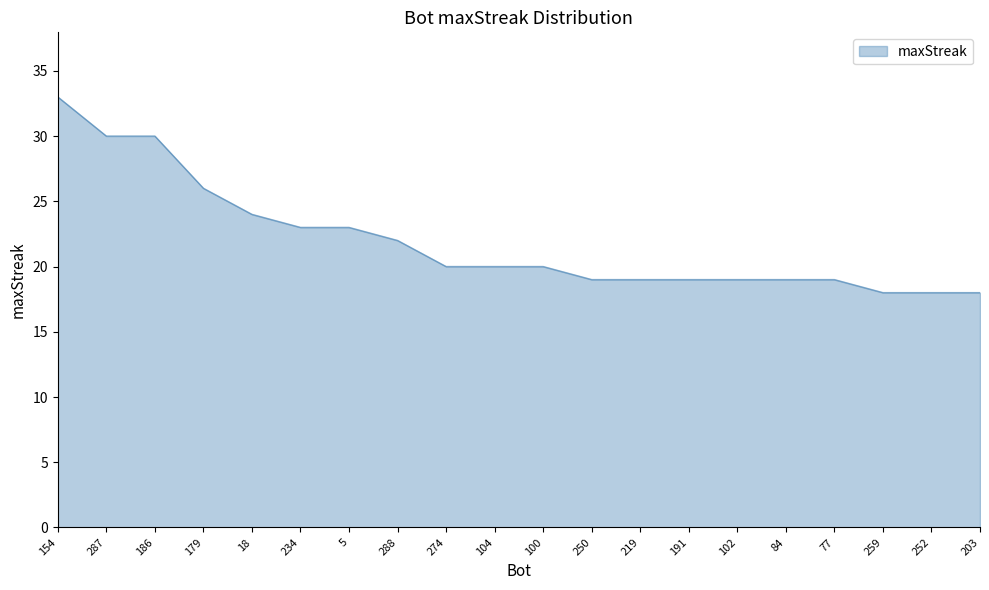

What is the sum of all values?

439